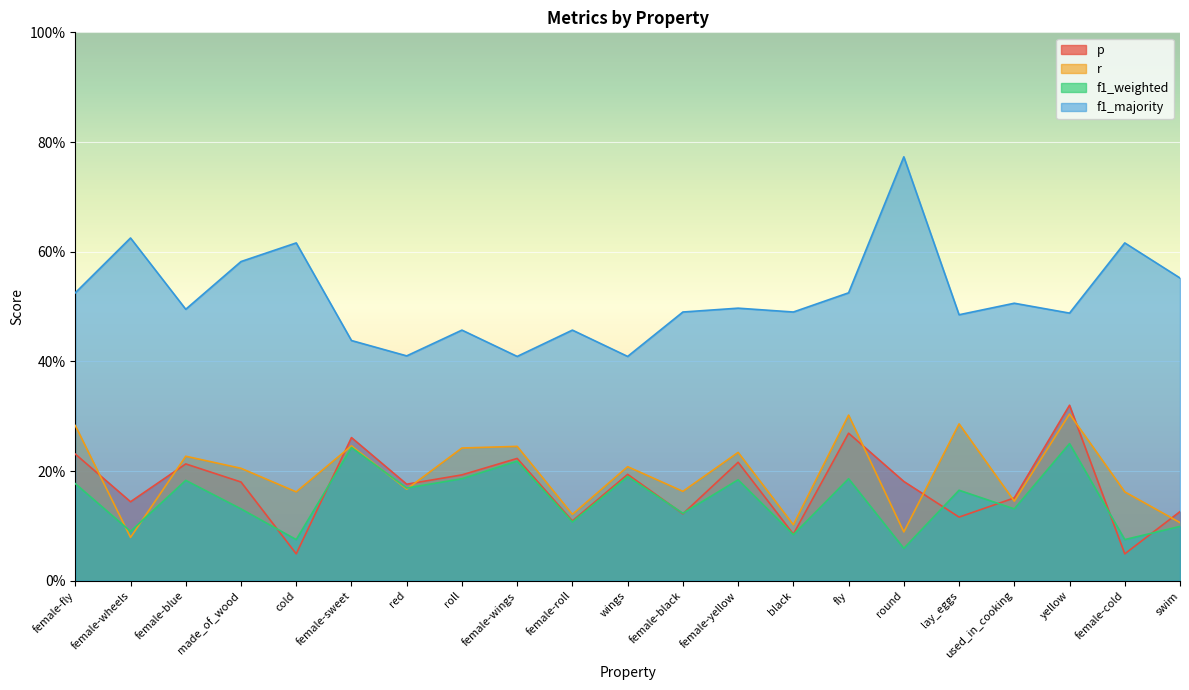

After their last crossing, which series has the higher values: p or r?

p